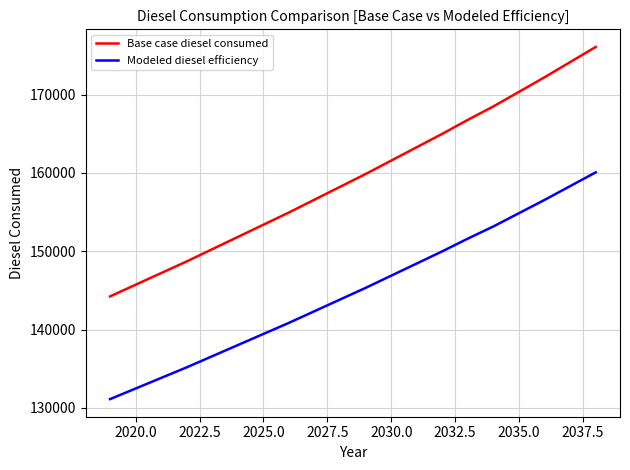

What is the lowest value of the Base case diesel consumed series?

144246.5